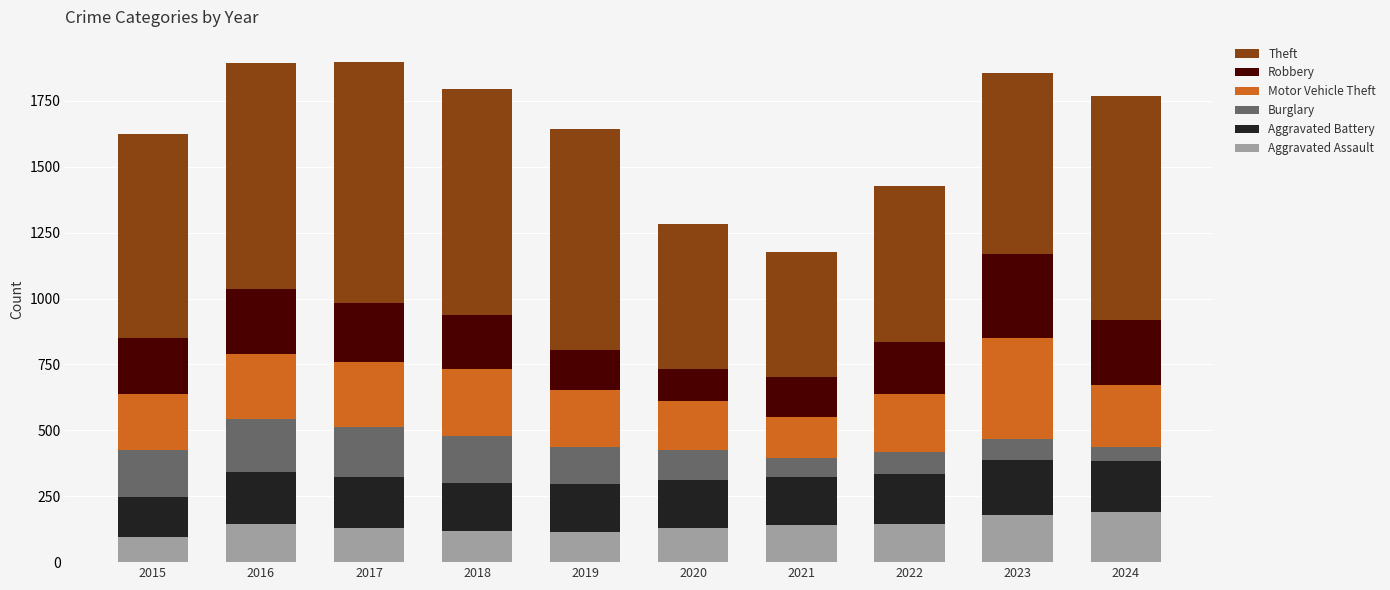

What is the approximate value of Aggravated Assault at 2015?

95